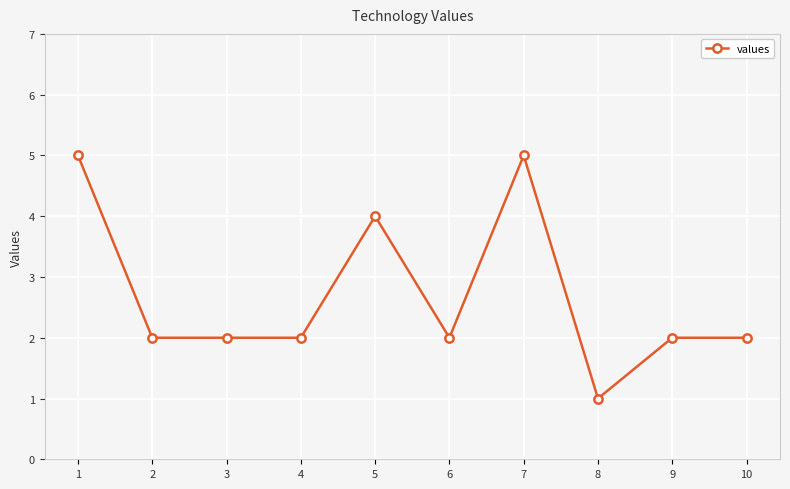

Does the chart have visible grid lines?

Yes